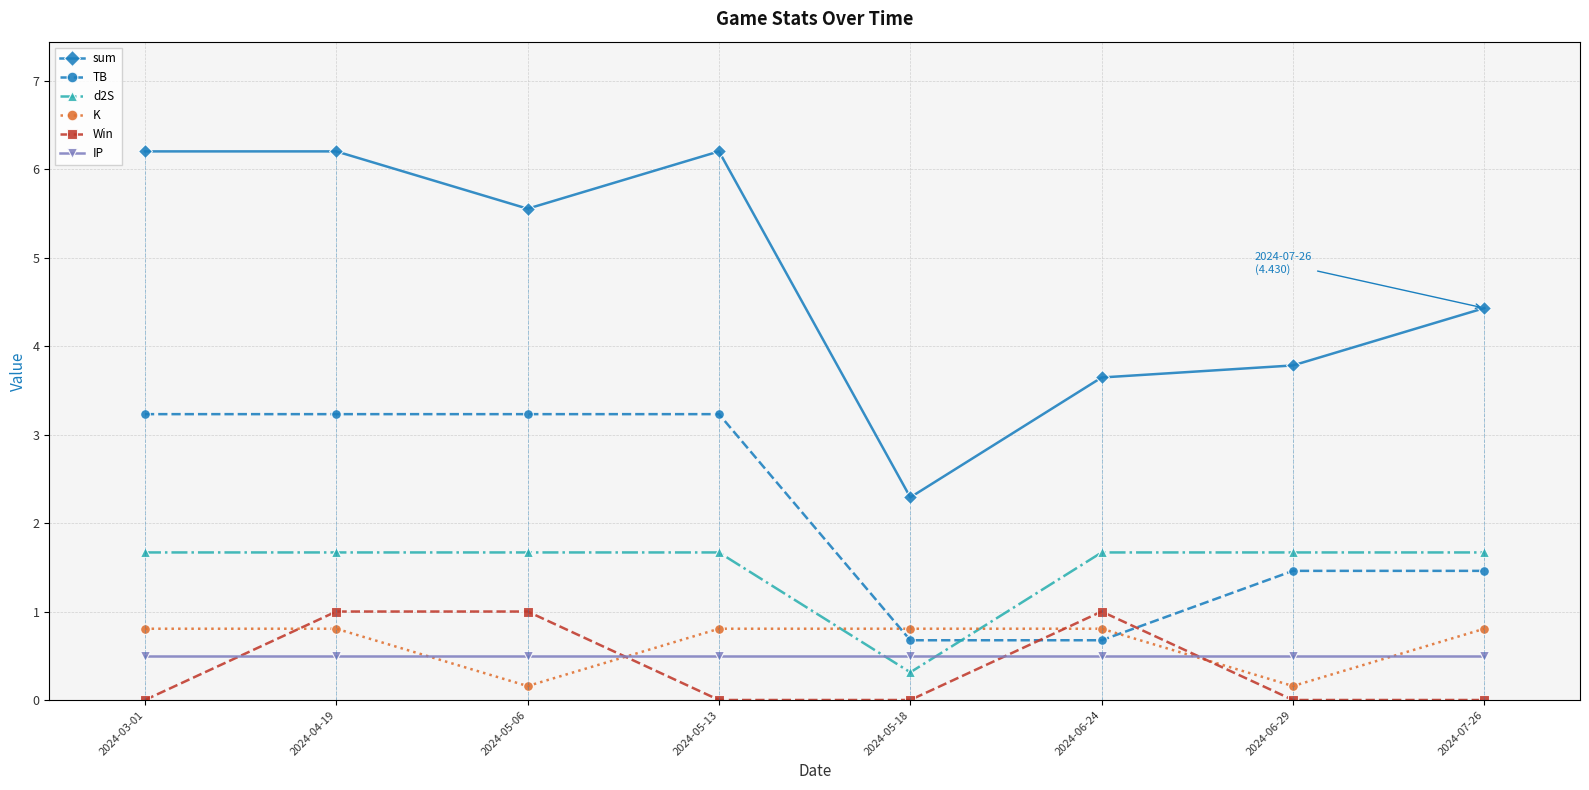

The sum series shows 2.3 at 2024-05-18. True or false?

True